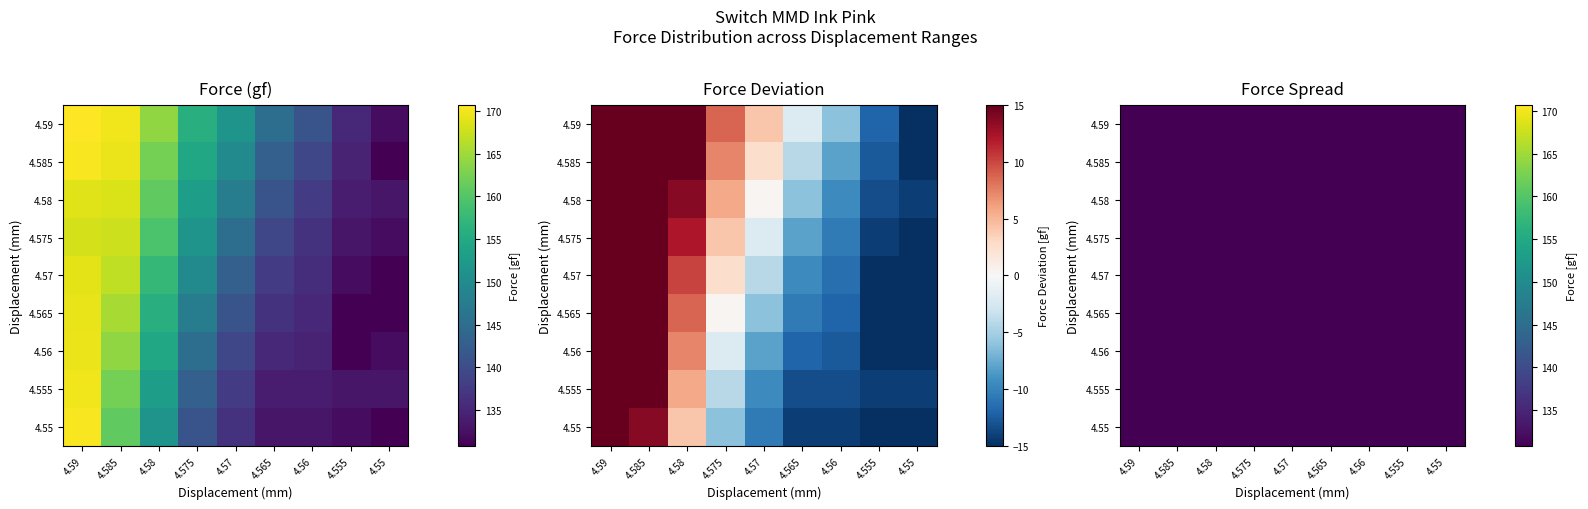

Between 4.565 and 4.58, which is larger?

4.58